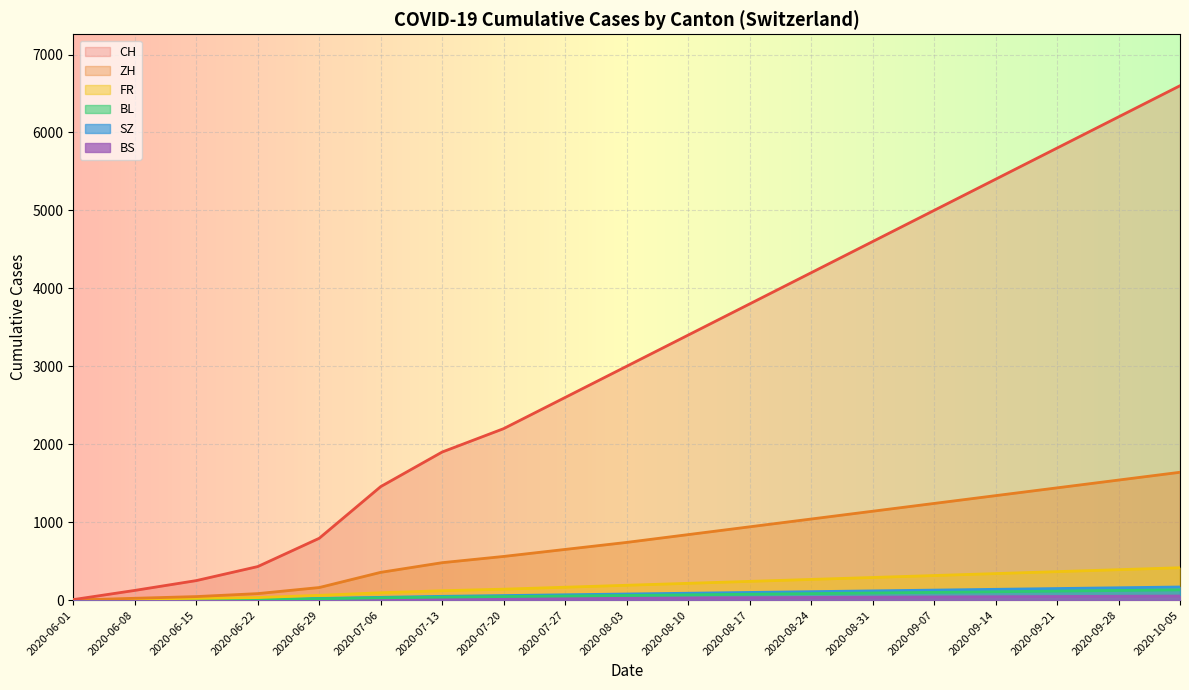

What is the label of the 19th point from the right?

2020-06-01